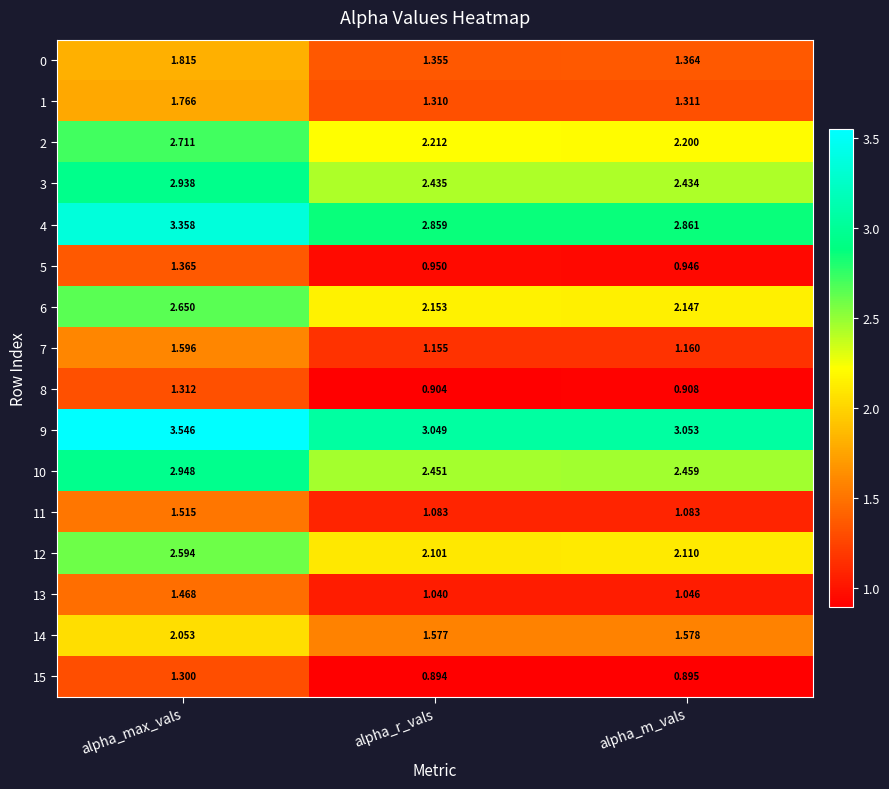

Which series changed the most between alpha_max_vals and alpha_r_vals?

3